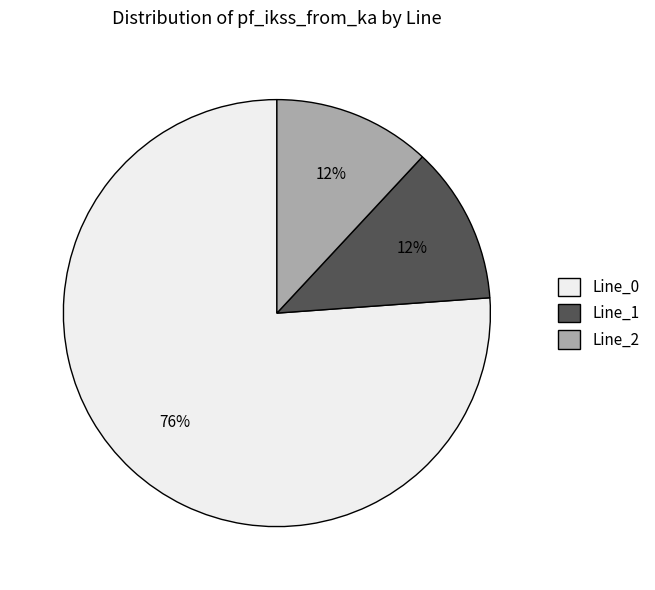

To the nearest percent, what is the difference between the largest and smallest slice percentages?

64%